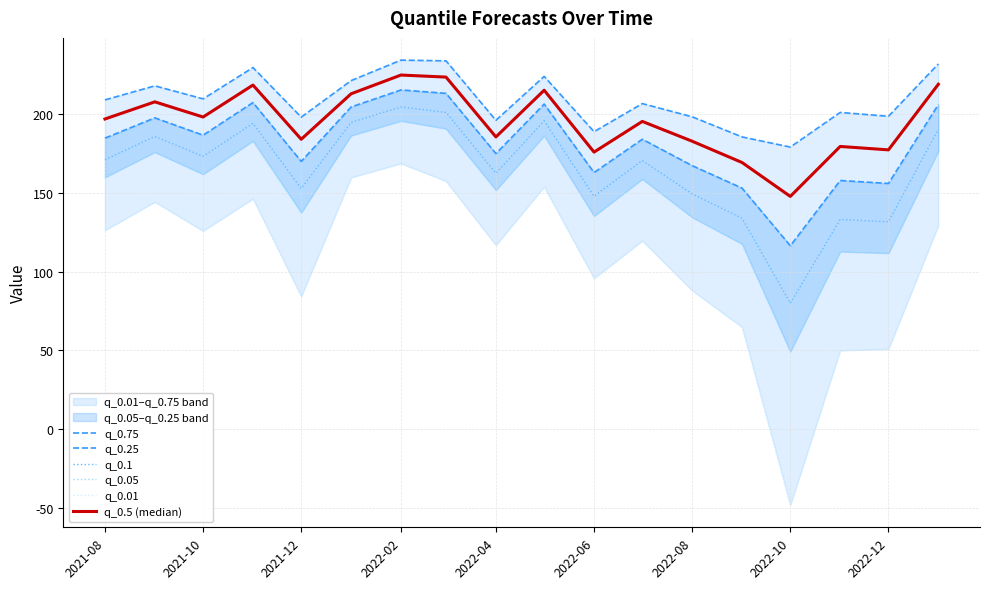

True or false: q_0.75 and q_0.01 cross at least once.

False